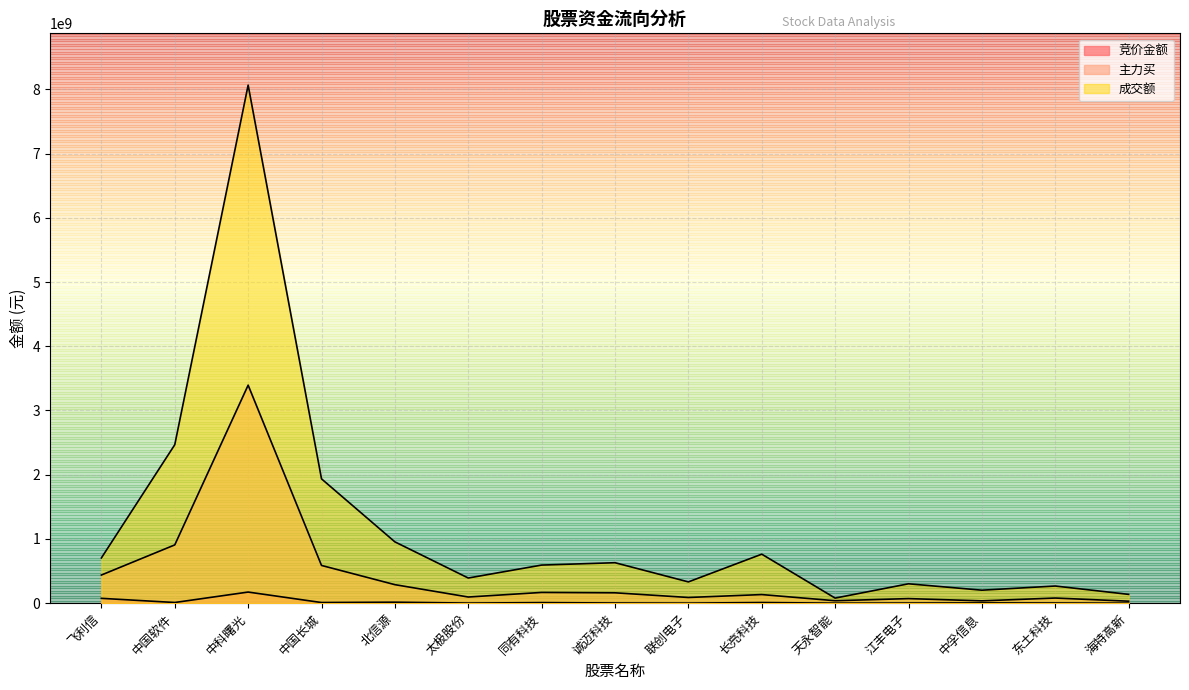

Reading right to left, transcribe all the data shown in this chart.

竞价金额: 海特高新=381582	东土科技=2894080	中孚信息=4359678	江丰电子=2137252	天永智能=537516	长亮科技=9855615	联创电子=1135232	诚迈科技=2948100	同有科技=8610381	太极股份=1700310	北信源=15116010	中国长城=9814070	中科曙光=173047000	中国软件=10442344	飞利信=75379592
主力买: 海特高新=30835807	东土科技=79847568	中孚信息=36260788	江丰电子=71084934	天永智能=38155058	长亮科技=133927938	联创电子=88617077	诚迈科技=161425235	同有科技=167267602	太极股份=95901976	北信源=288190372	中国长城=587356277	中科曙光=3394246098	中国软件=907263475	飞利信=438232983
成交额: 海特高新=136997231	东土科技=266935714	中孚信息=202116935	江丰电子=301667978	天永智能=78871911	长亮科技=762815414	联创电子=331080739	诚迈科技=629845189	同有科技=593136053	太极股份=391470677	北信源=954344996	中国长城=1935302099	中科曙光=8065133062	中国软件=2466730255	飞利信=704268989